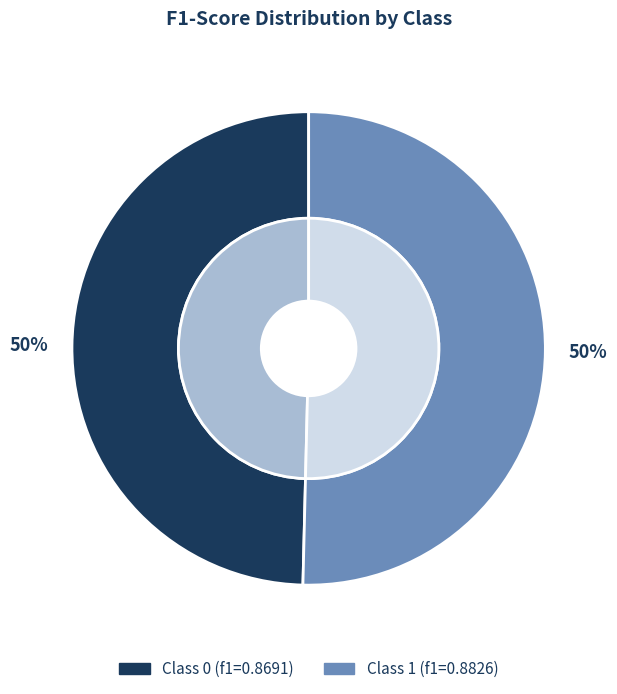

Is 0 the majority of the pie?

No